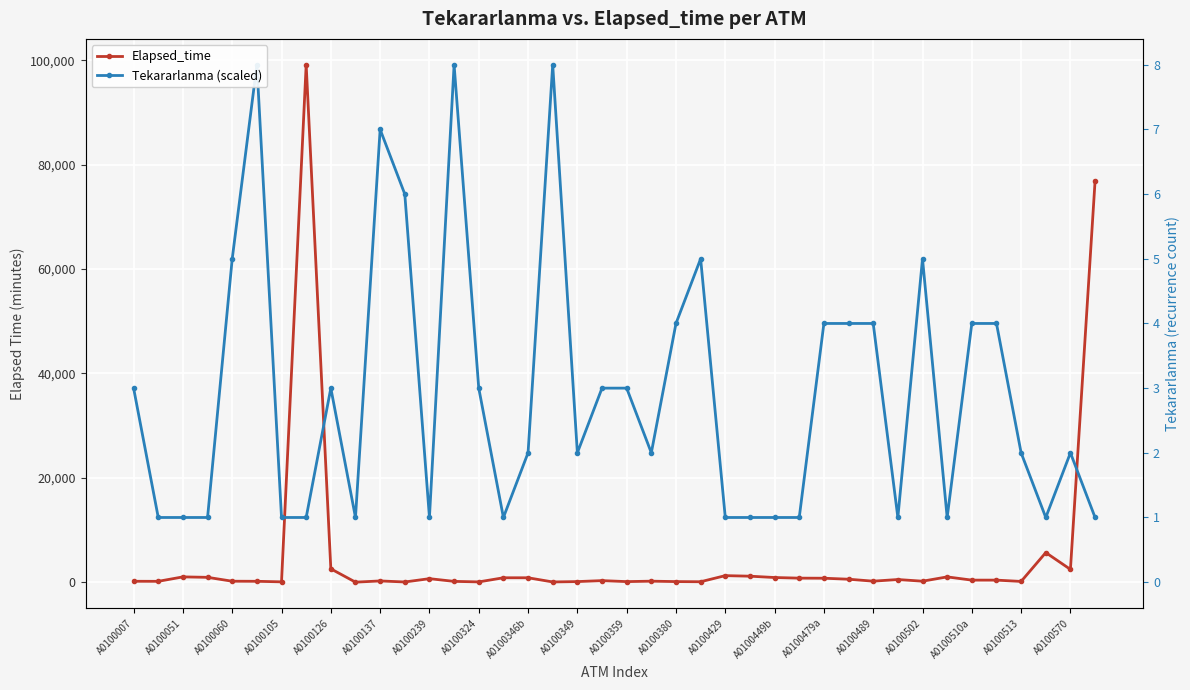

Which series changed the most between 29 and 31?

Tekararlanma (scaled)